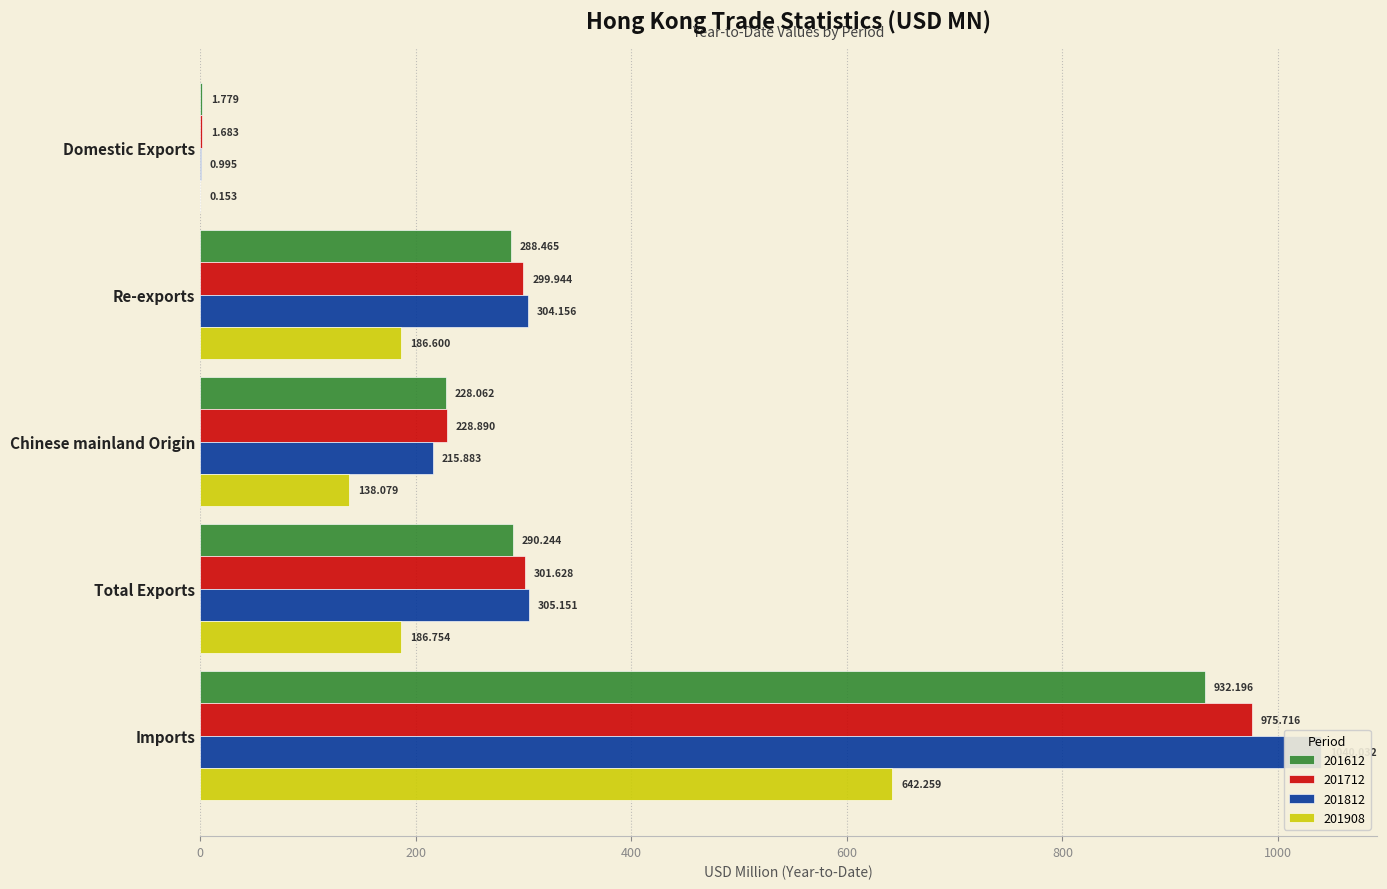

What position from the left is Chinese mainland Origin?

3